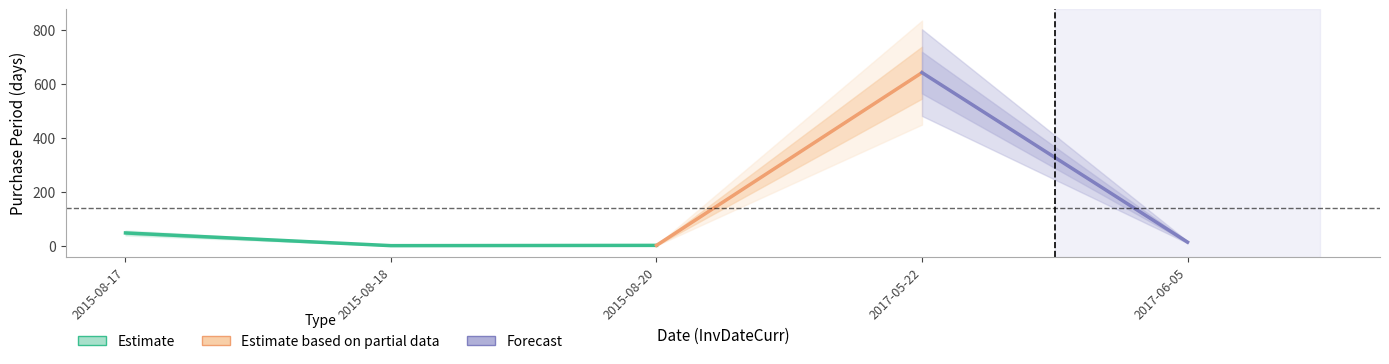

Is this an area chart (filled region under the line)?

No